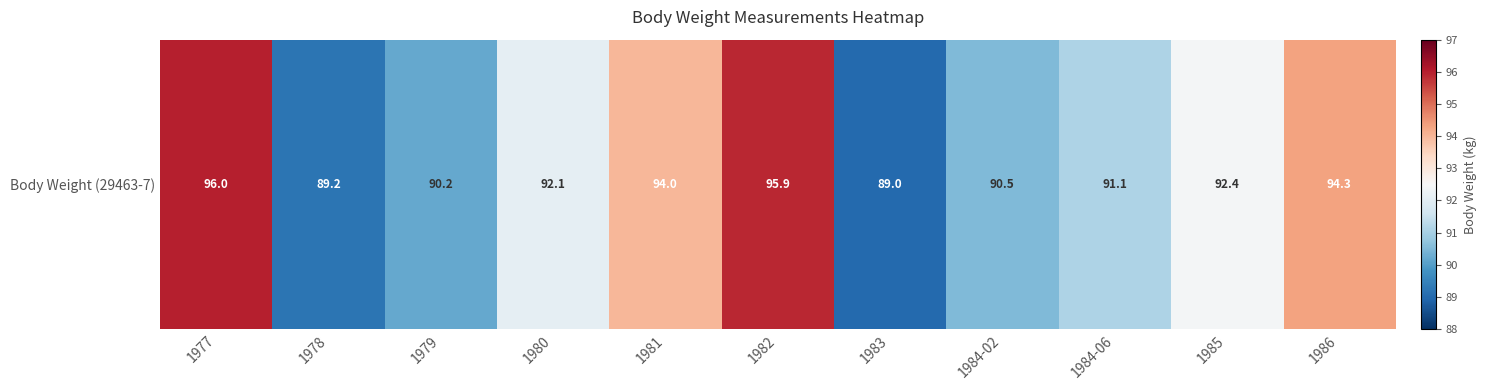

How many data points are less than 92?

5